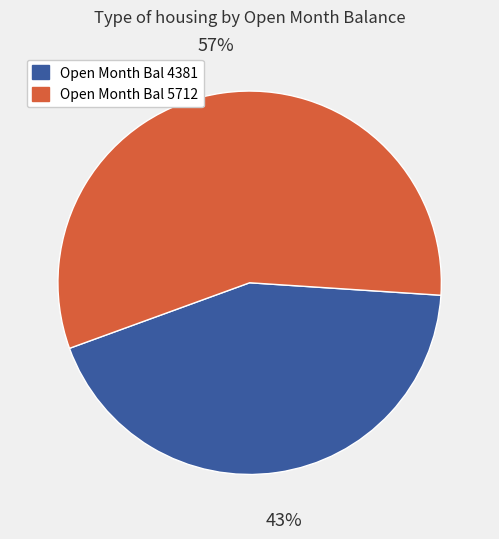

Which category has the biggest portion of the pie?

Open Month Bal 5712